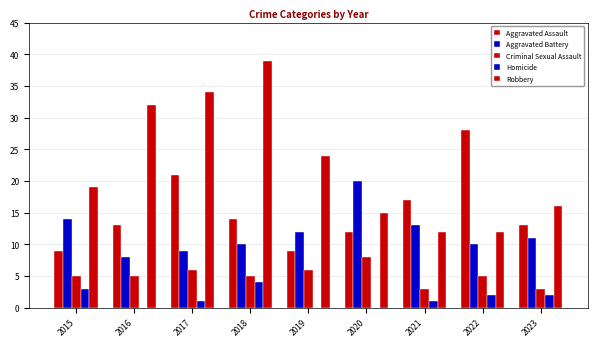

Is it true that Robbery equals 7 at 2022?

False